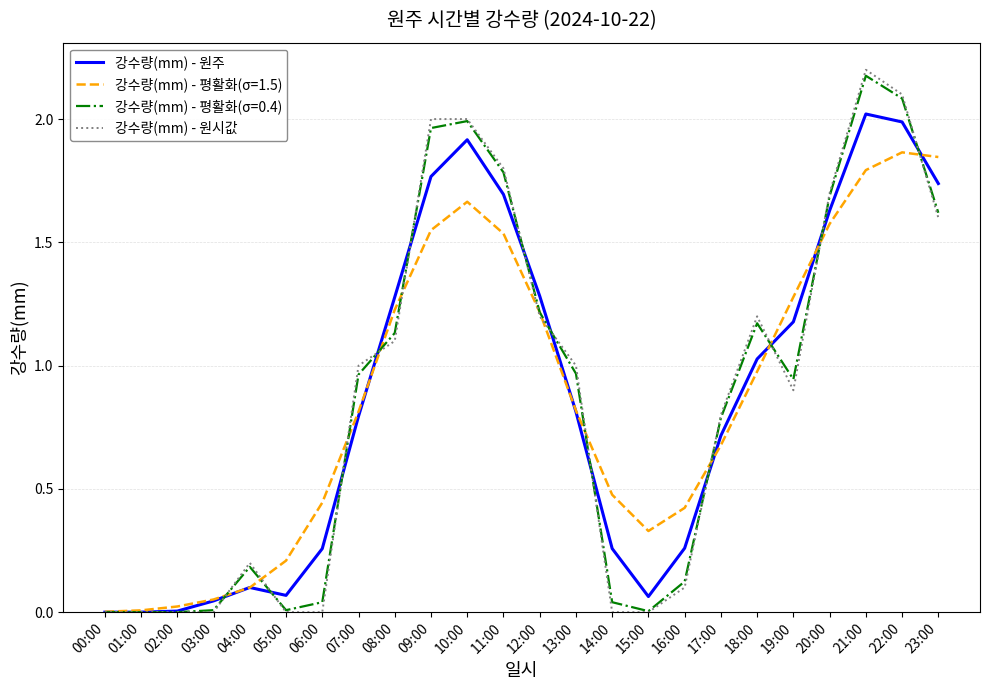

Which category has the highest value across all series?

21:00